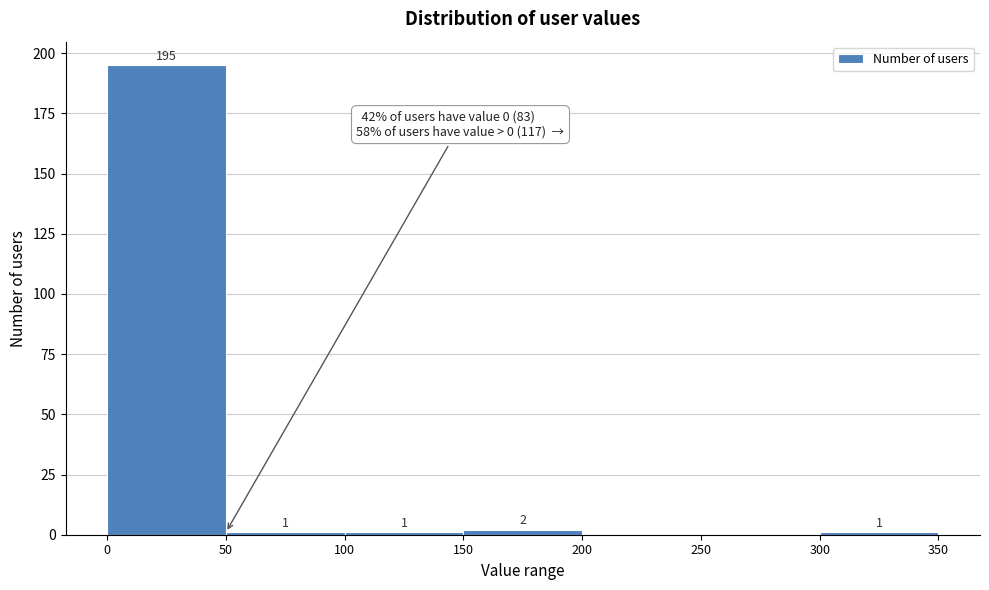

Over which range of the x-axis is the bar tallest?

0 to 50